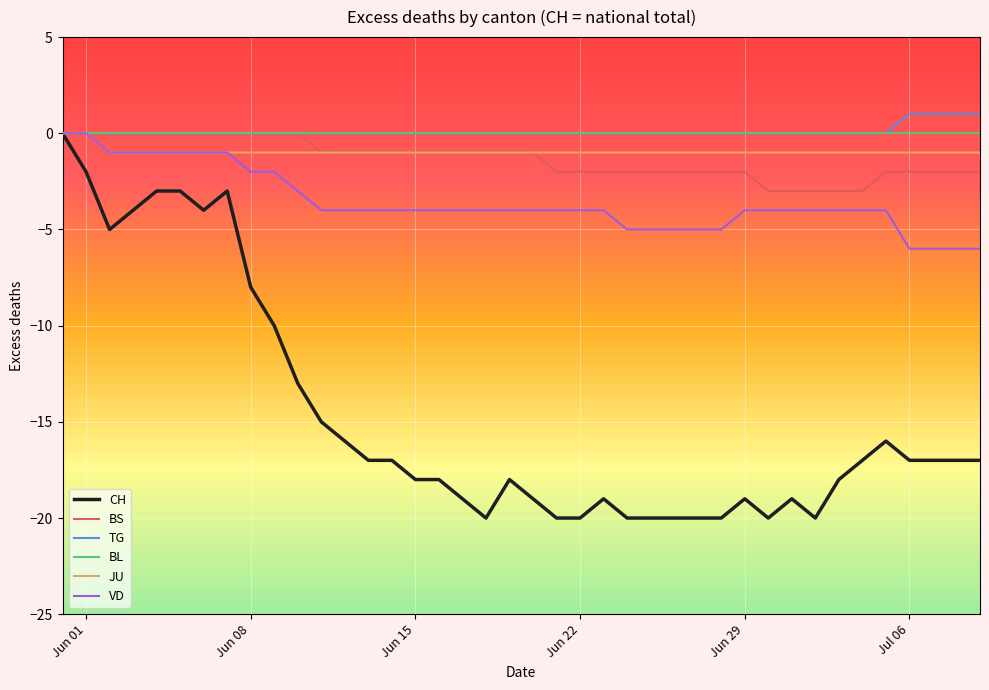

Which series has the widest spread of values?

CH